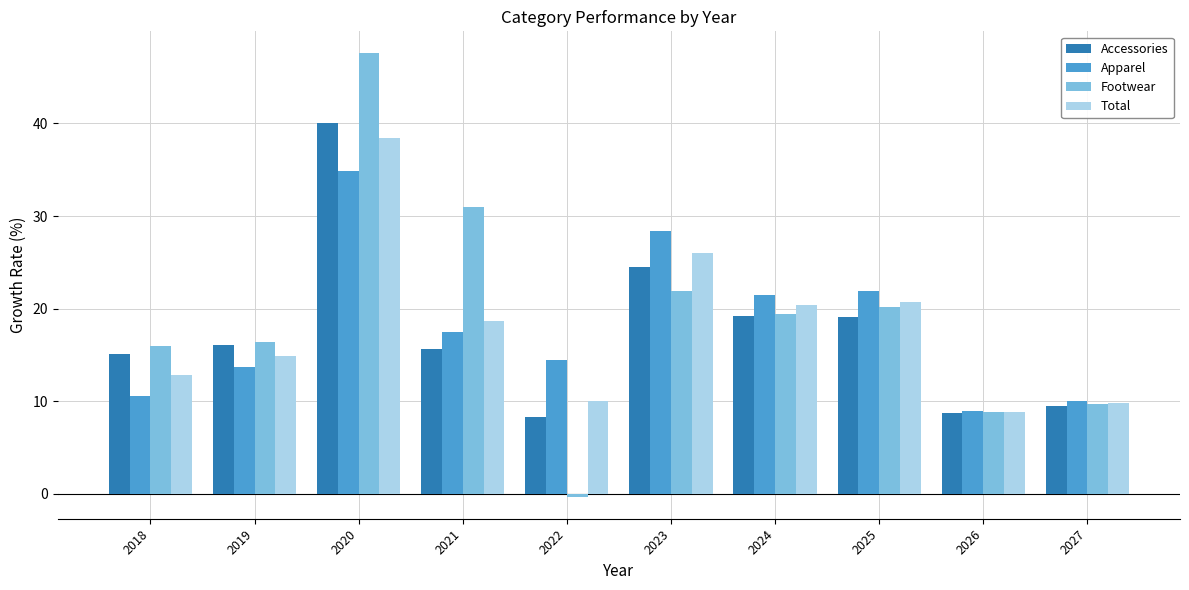

Which category has the highest value in the Total series?

2020